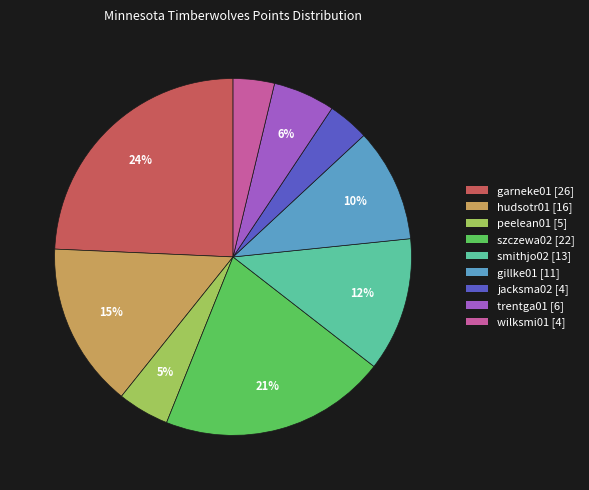

Between hudsotr01 [16] and szczewa02 [22], which is larger?

szczewa02 [22]